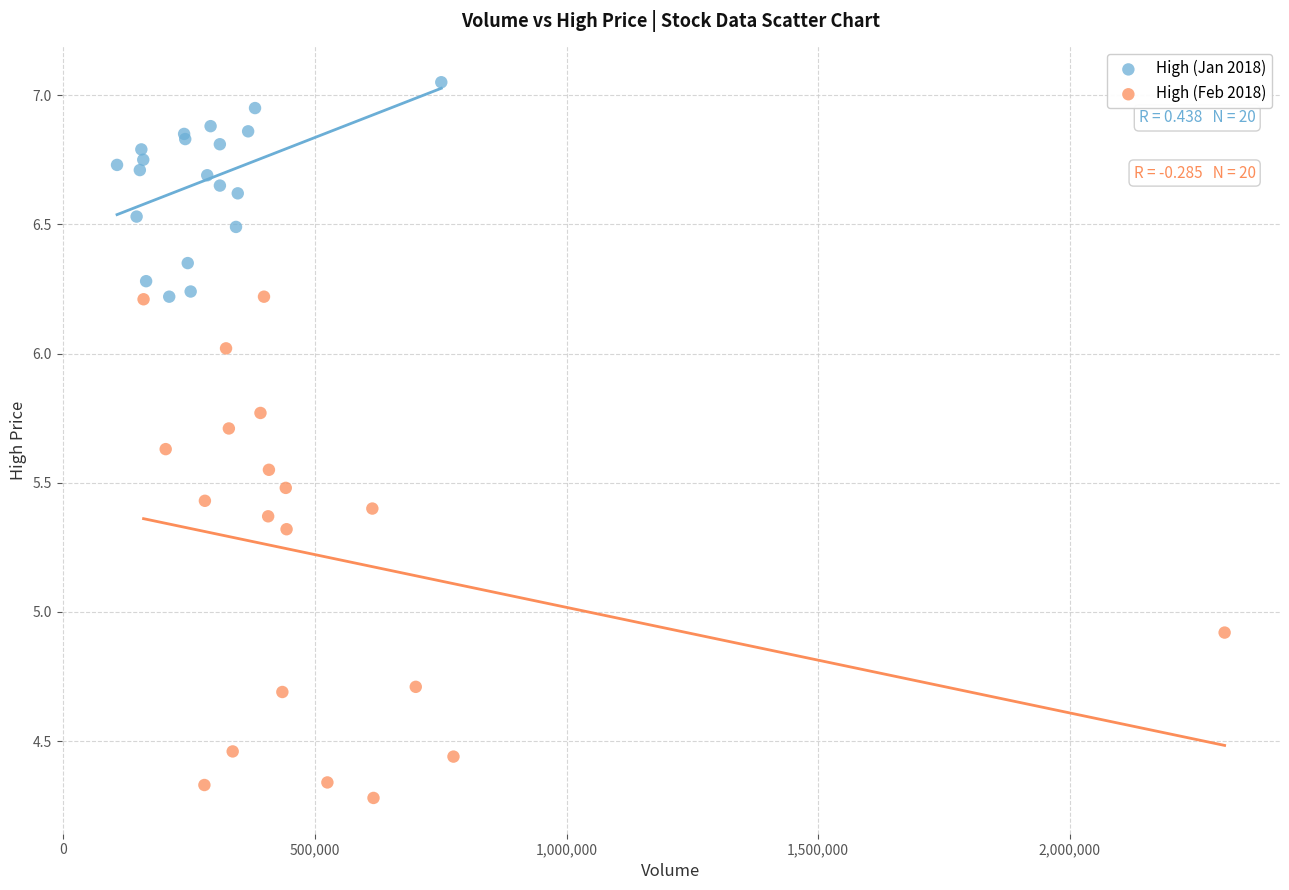

Which series contains the highest Y value?

High (Jan 2018)